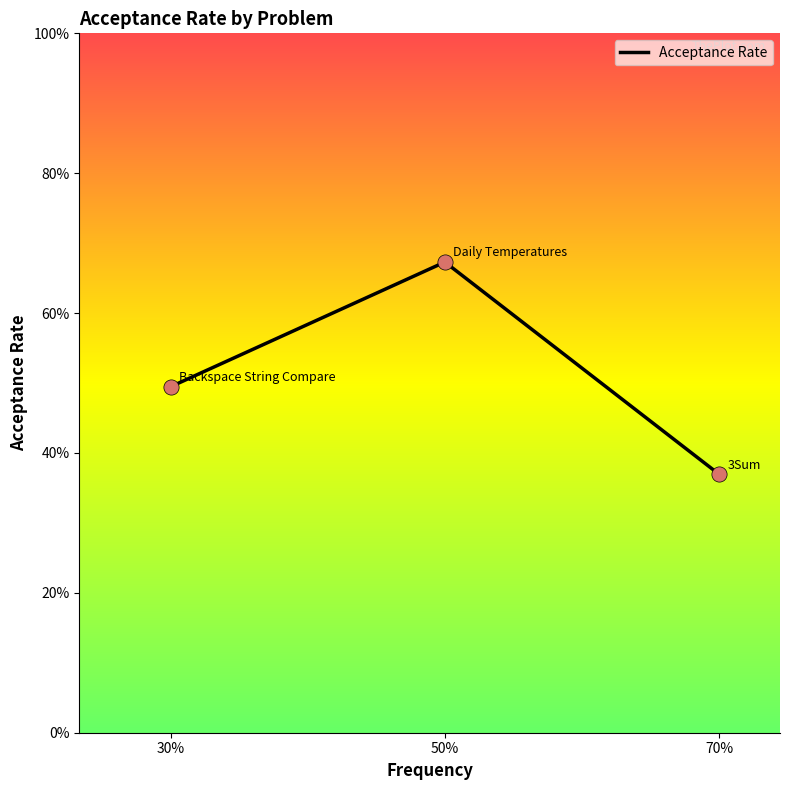

What is the change in value from 30% to 70%?

-0.1